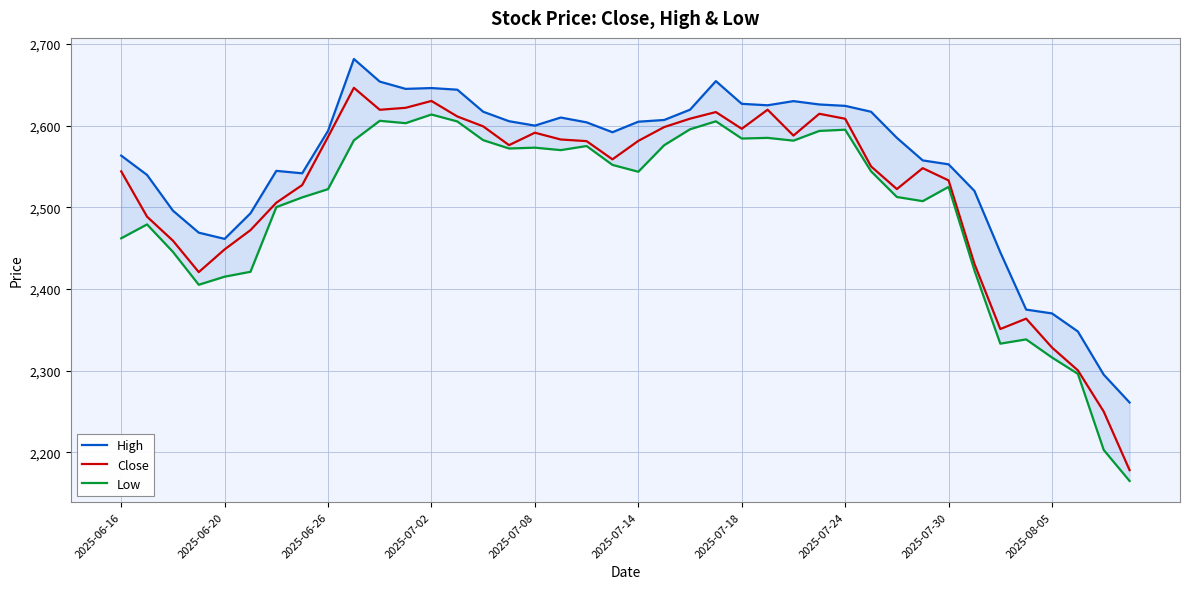

What is the total value across all series at 21?

7781.1